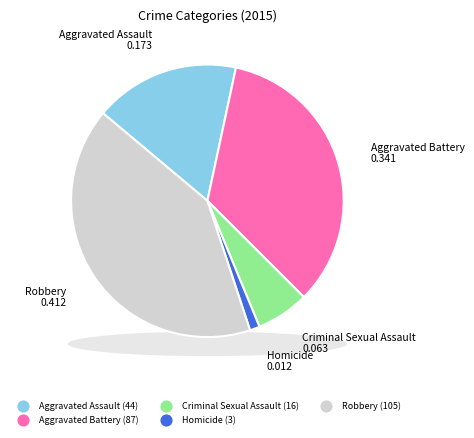

To the nearest percent, what is the average slice percentage?

20%